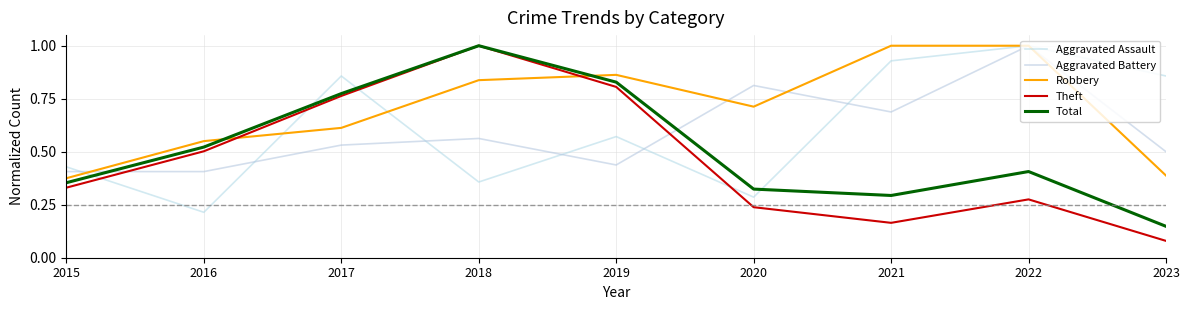

Does the chart display data point markers on the line(s)?

No